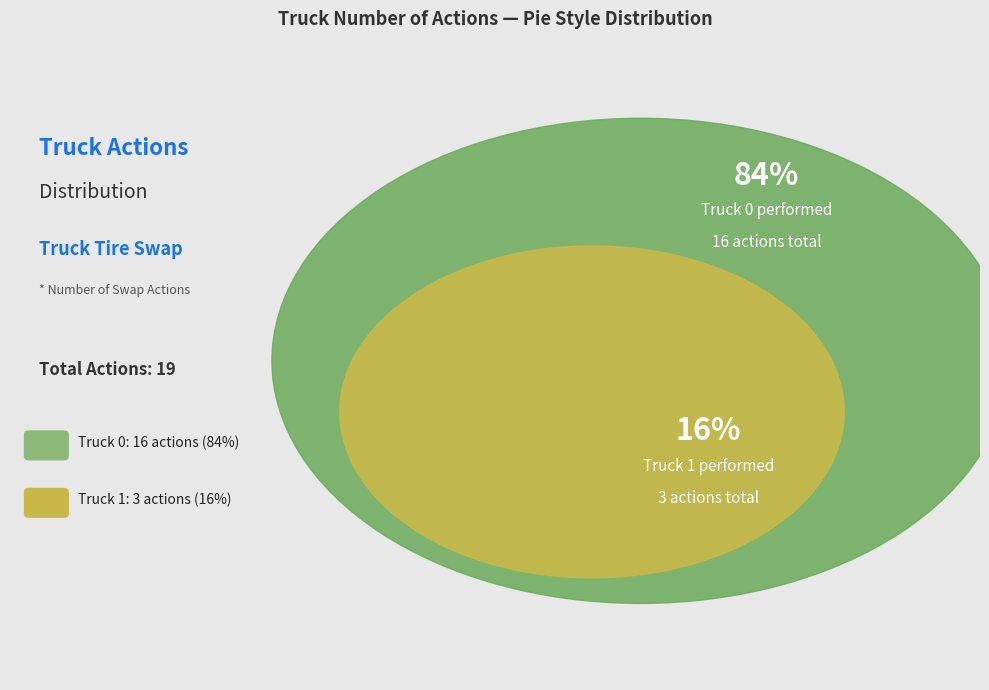

The Truck 0 slice represents 84% of the pie. True or false?

True